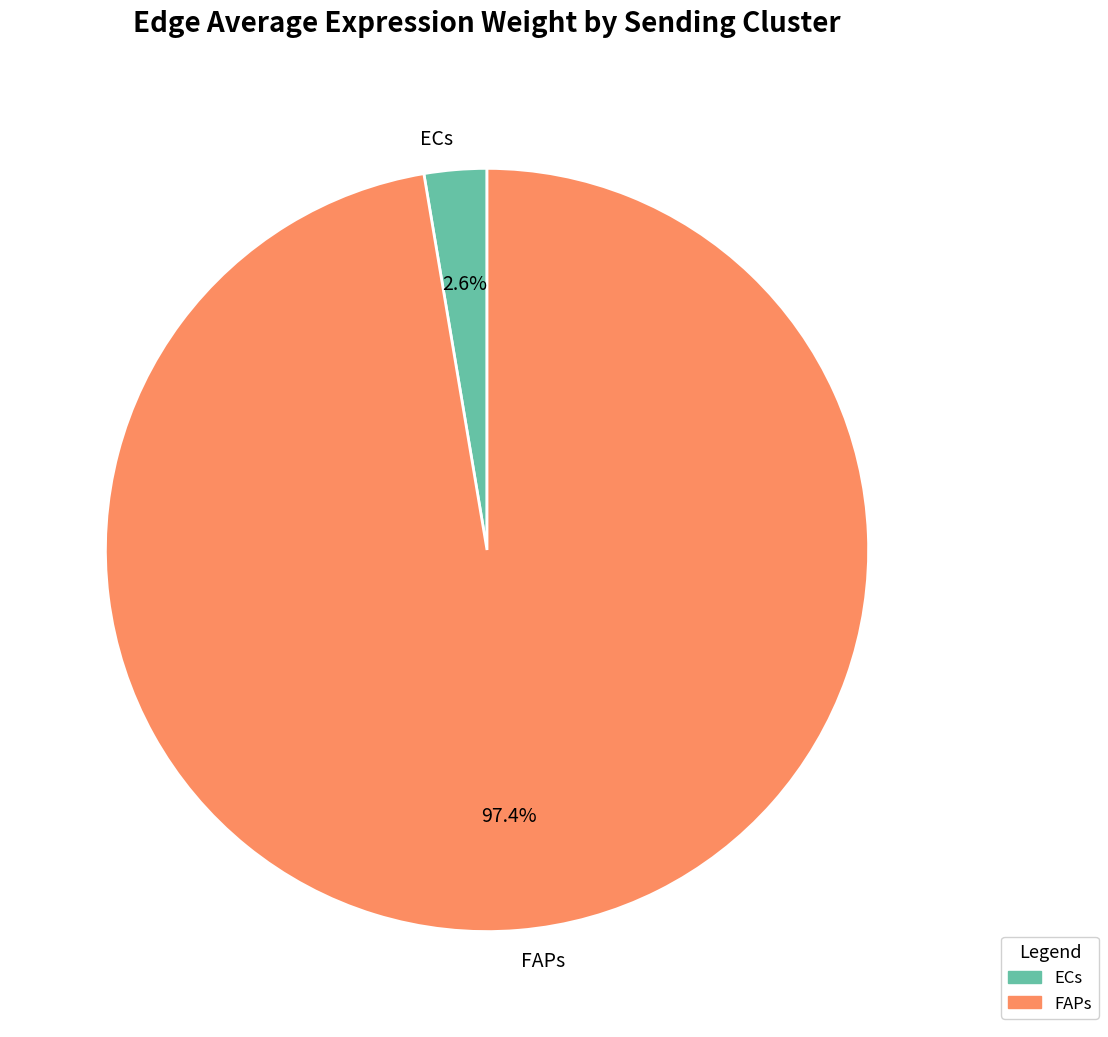

Rank the categories by value from highest to lowest.

FAPs, ECs